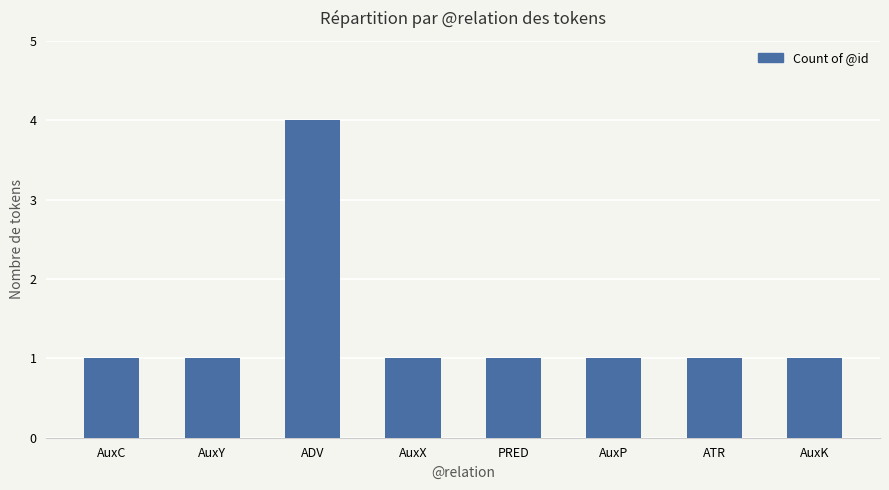

What is the sum of the values at AuxP and PRED?

2